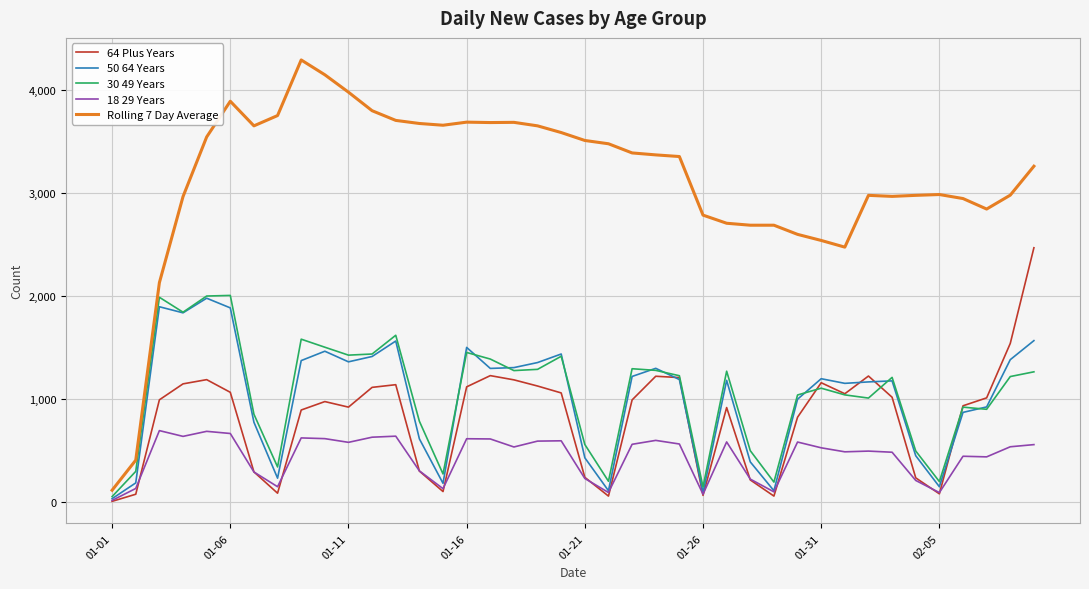

Which series has the largest total across all categories?

Rolling 7 Day Average